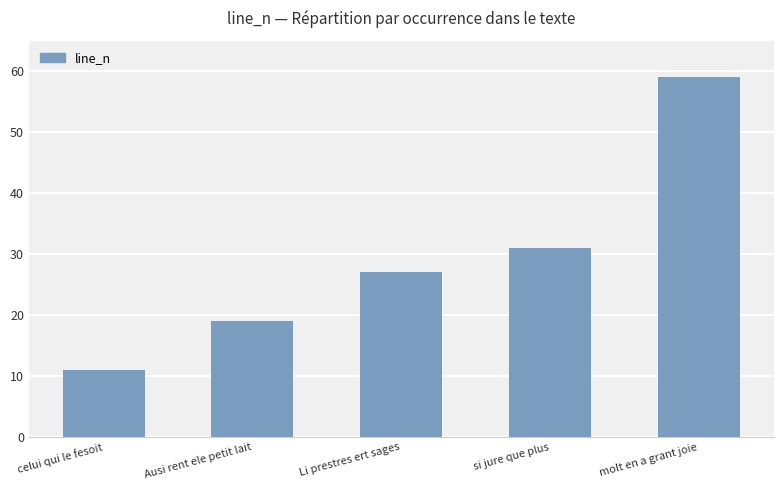

Read the value at celui qui le fesoit, to the nearest 10.

10